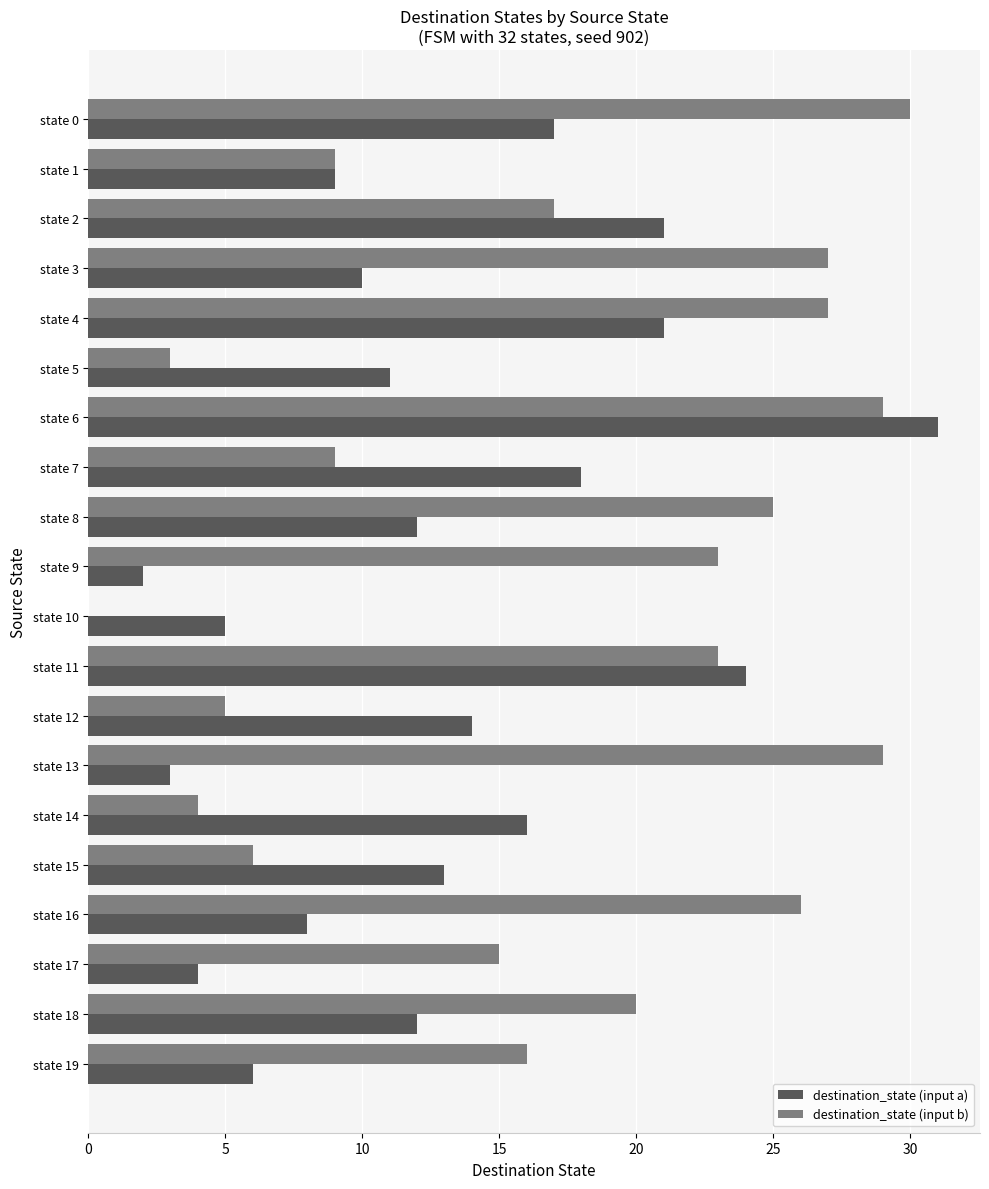

At which category is the sum across all series the highest?

state 6